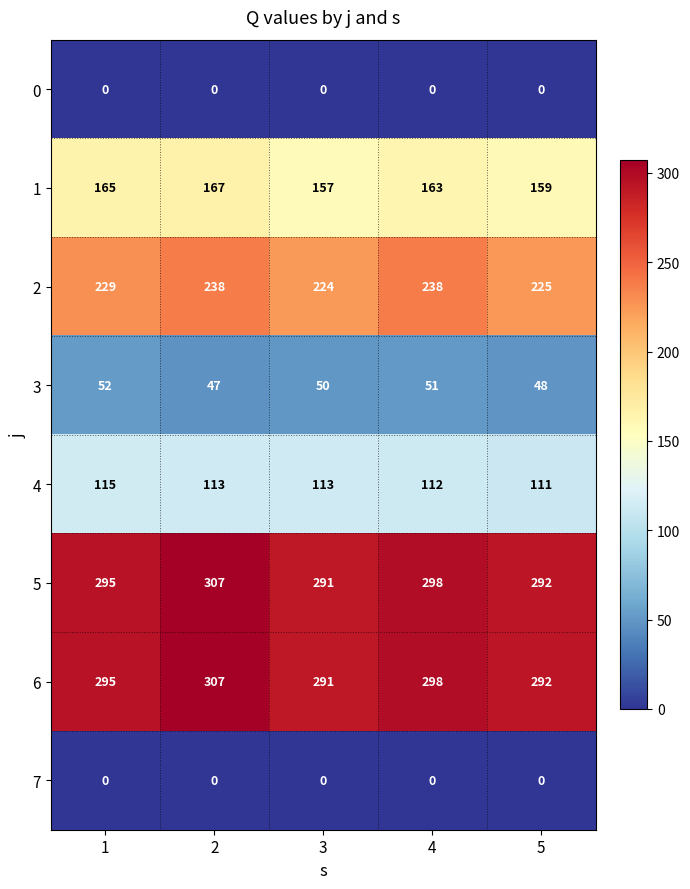

Is the value of 6 at 3 greater than the value of 4 at 5?

Yes